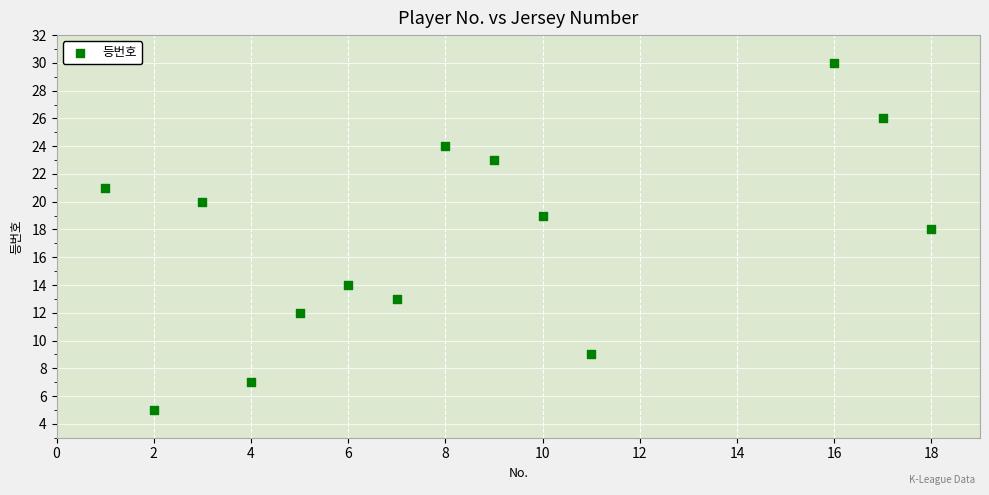

What is the range of X values (max minus min)?

17